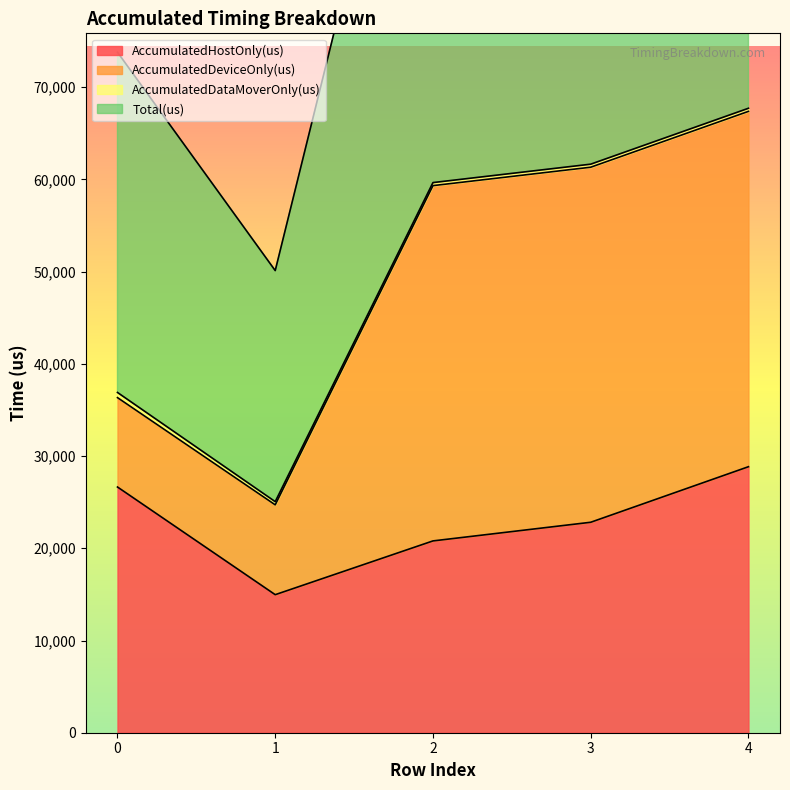

True or false: AccumulatedHostOnly(us) has a value of 26083.7 at 1.

False